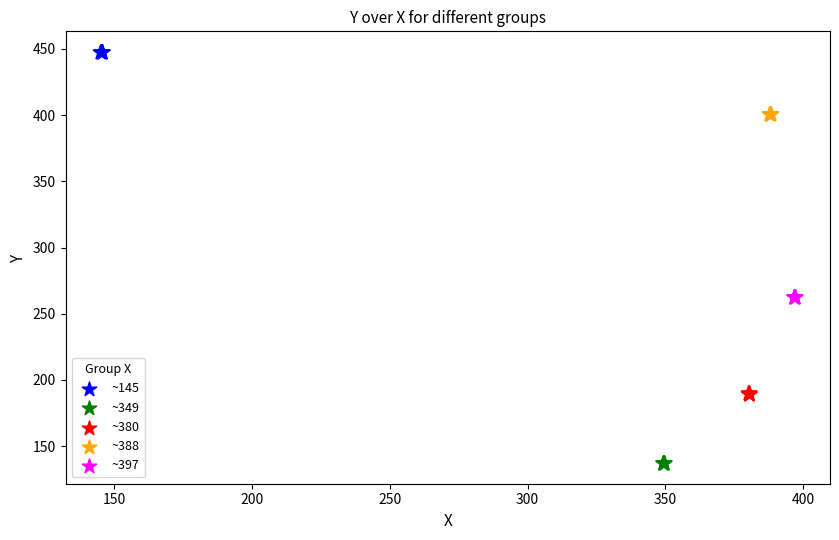

Which series reaches the maximum Y coordinate?

~145